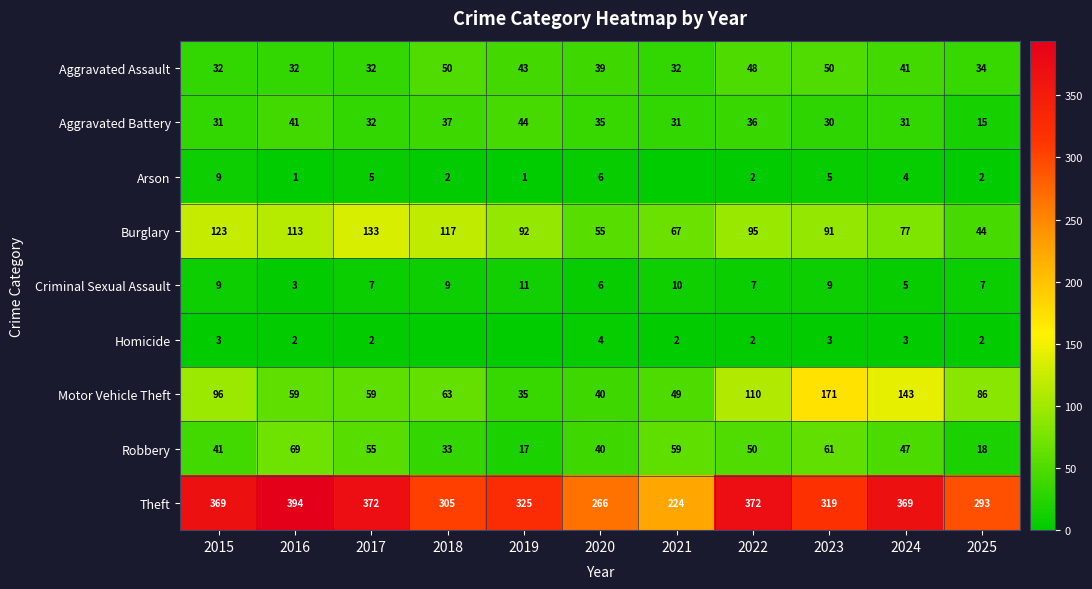

What is the approximate value of Motor Vehicle Theft at 2023, to the nearest 50?

150